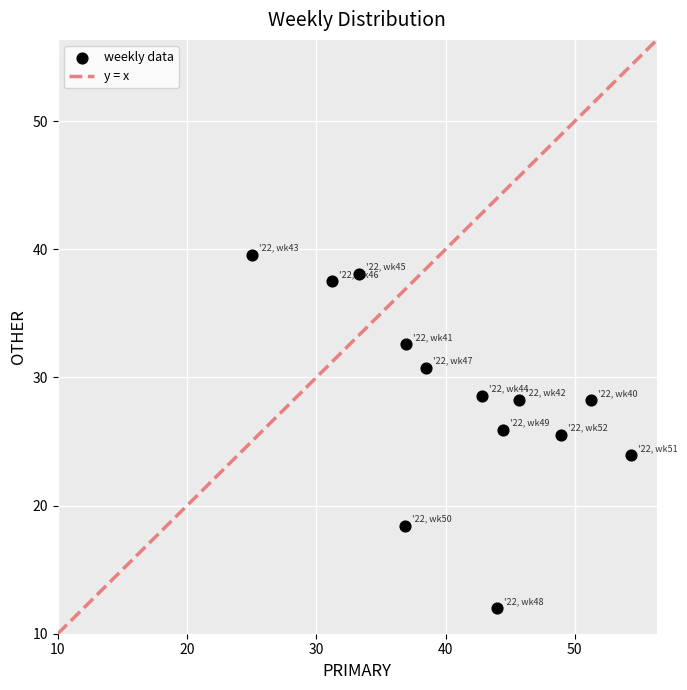

What is the range of Y values (max minus min)?

27.6